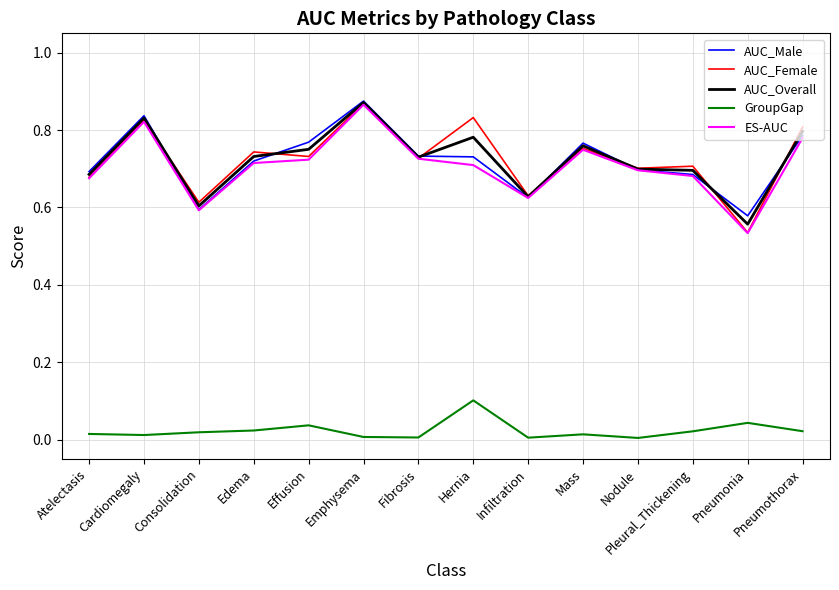

Which series has the largest range (max minus min)?

AUC_Female